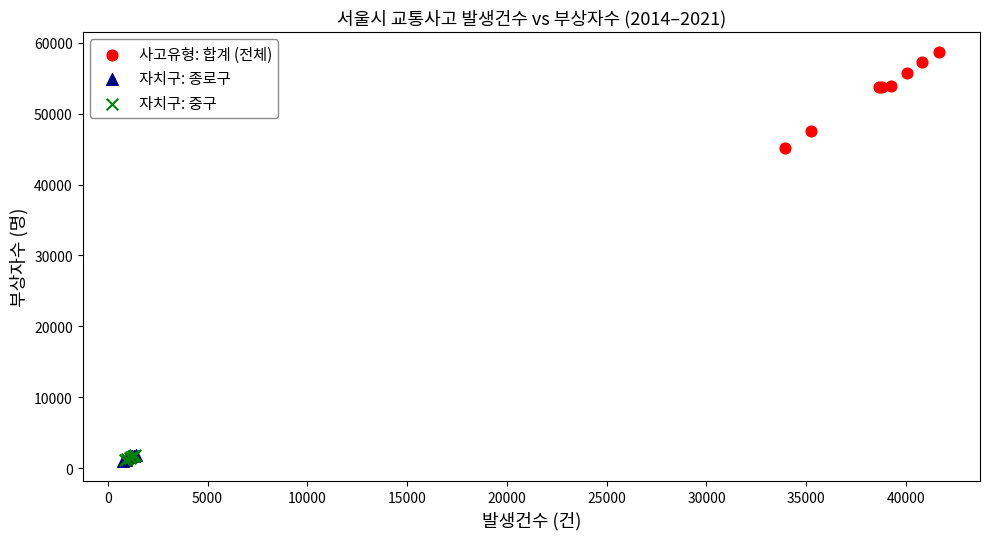

Which series contains the highest Y value?

사고유형: 합계 (전체)